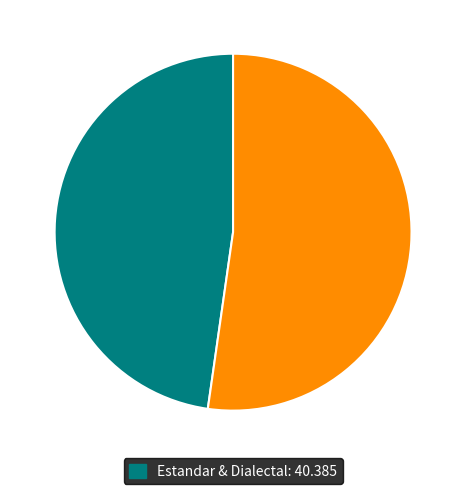

Does any single category account for the majority?

Yes